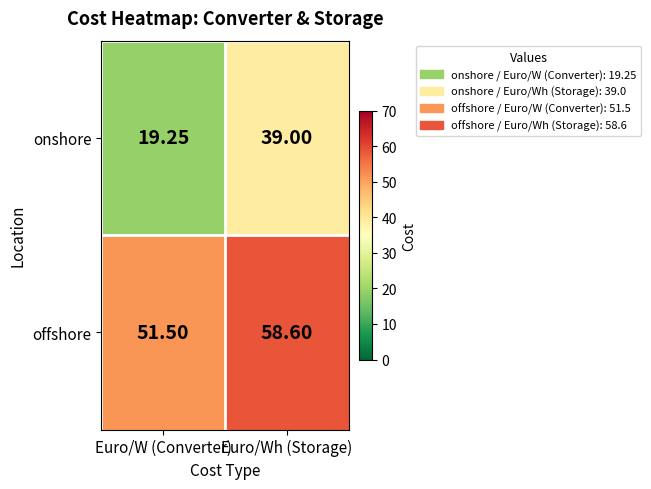

Which series has the widest spread of values?

onshore